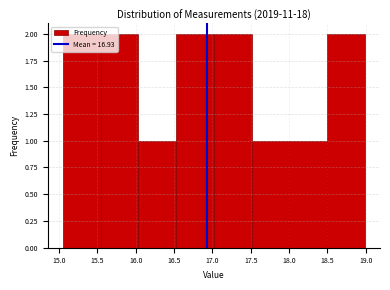

Reading left to right, list every bar in this chart as the range it spans on the x-axis followed by its height. Neither the bar edges nor the heights are printed on the chart, so give them approximately, as read against the axes.

15.05 to 15.55: 2
15.55 to 16.05: 2
16.05 to 16.55: 1
16.55 to 17.00: 2
17.00 to 17.50: 2
17.50 to 18.00: 1
18.00 to 18.50: 1
18.50 to 19.00: 2